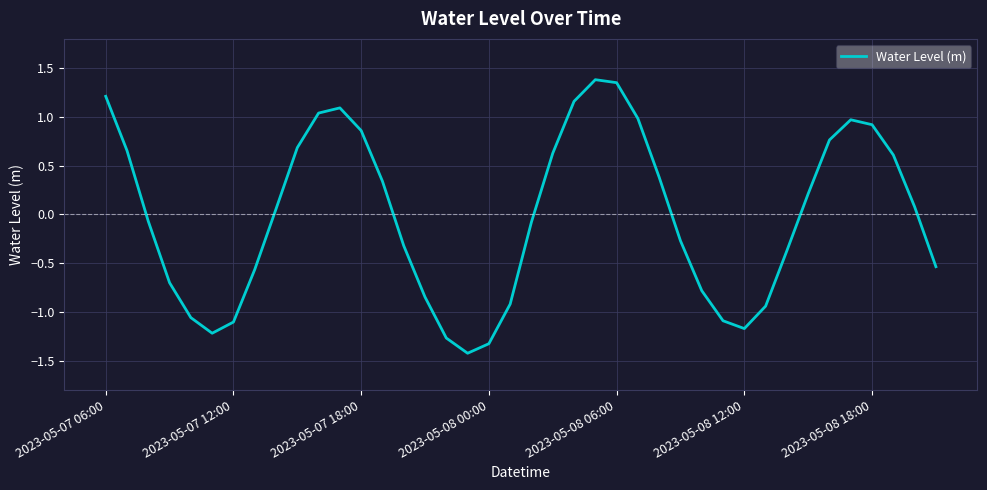

What is the minimum value shown in the chart?

-1.4